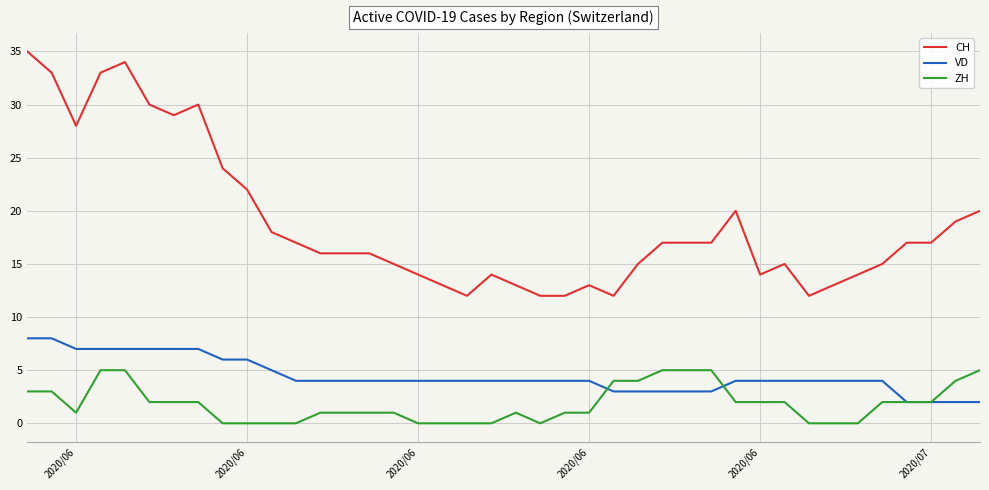

Which series has the largest total across all categories?

CH